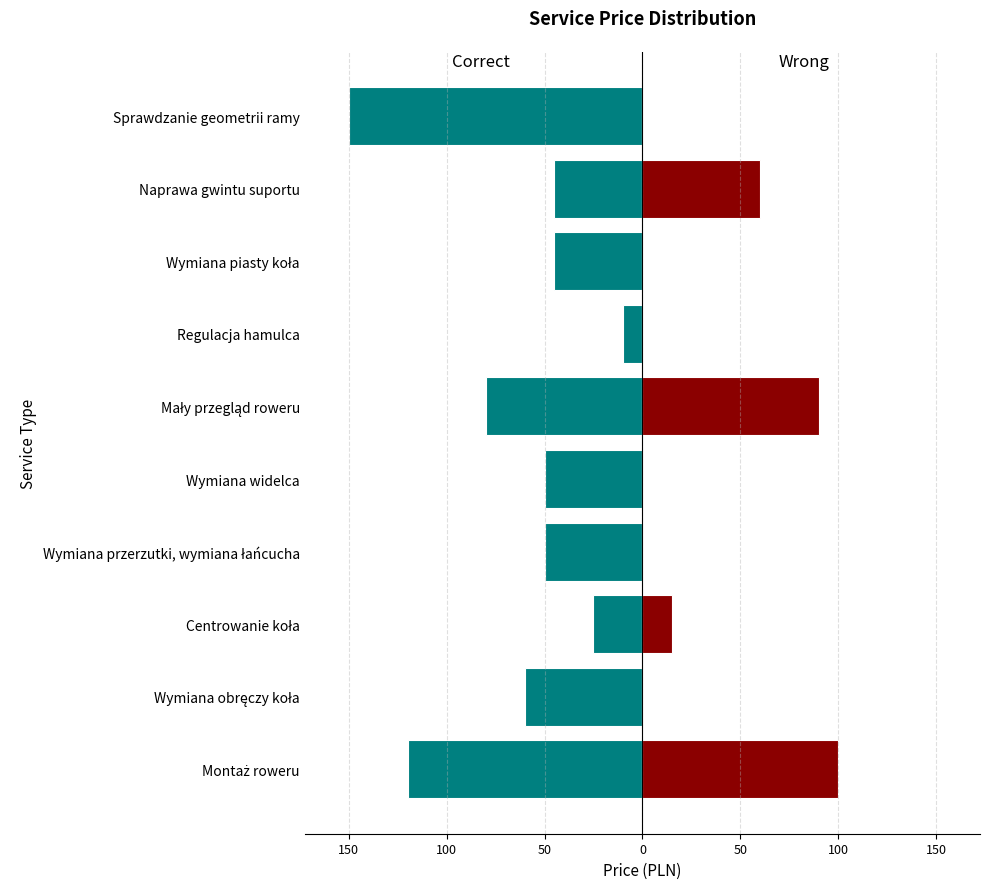

Are the bars grouped side by side (vs. stacked)?

Yes